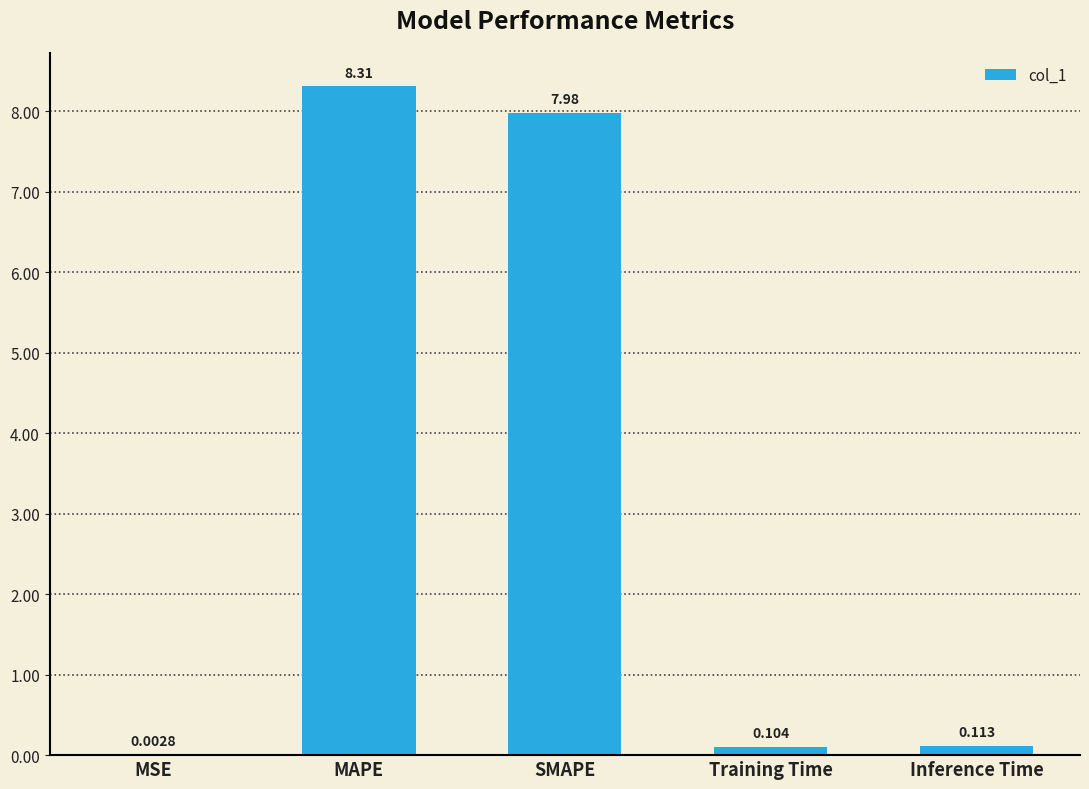

Which has a higher value, Training Time or Inference Time?

Inference Time